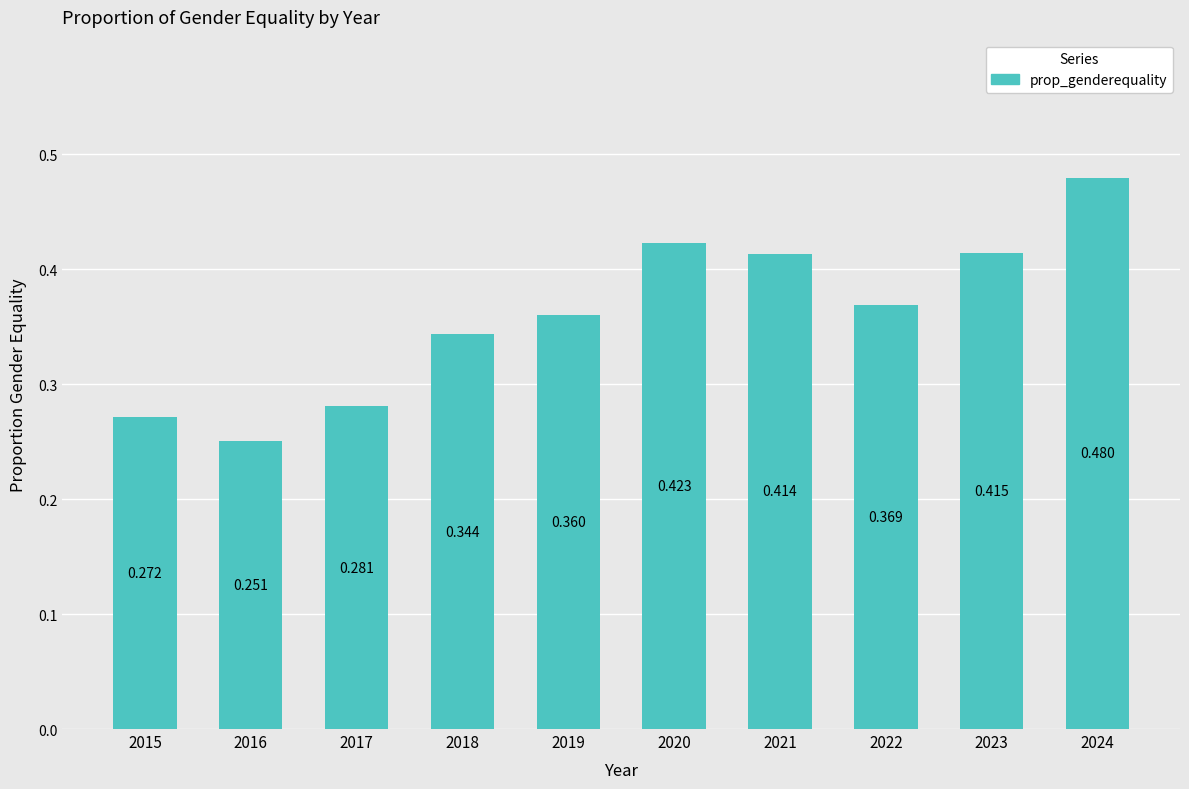

Between 2015 and 2023, which is larger?

2023